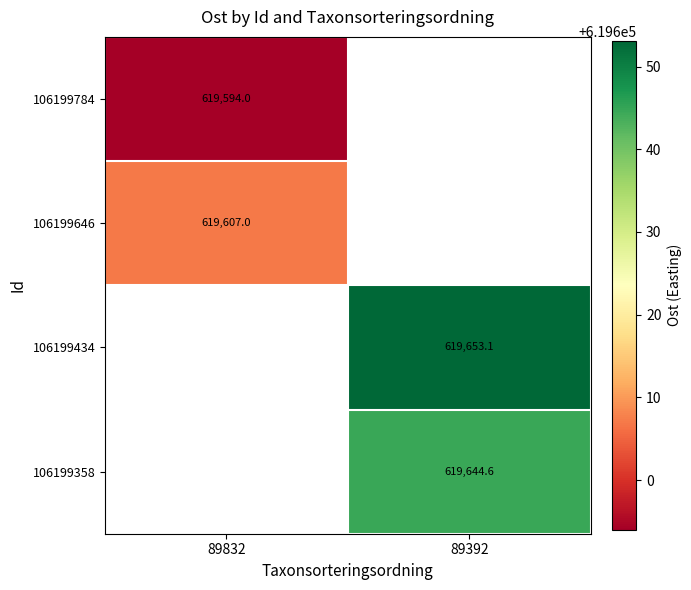

Is the value of 106199784 at 89832 greater than the value of 106199646 at 89832?

No